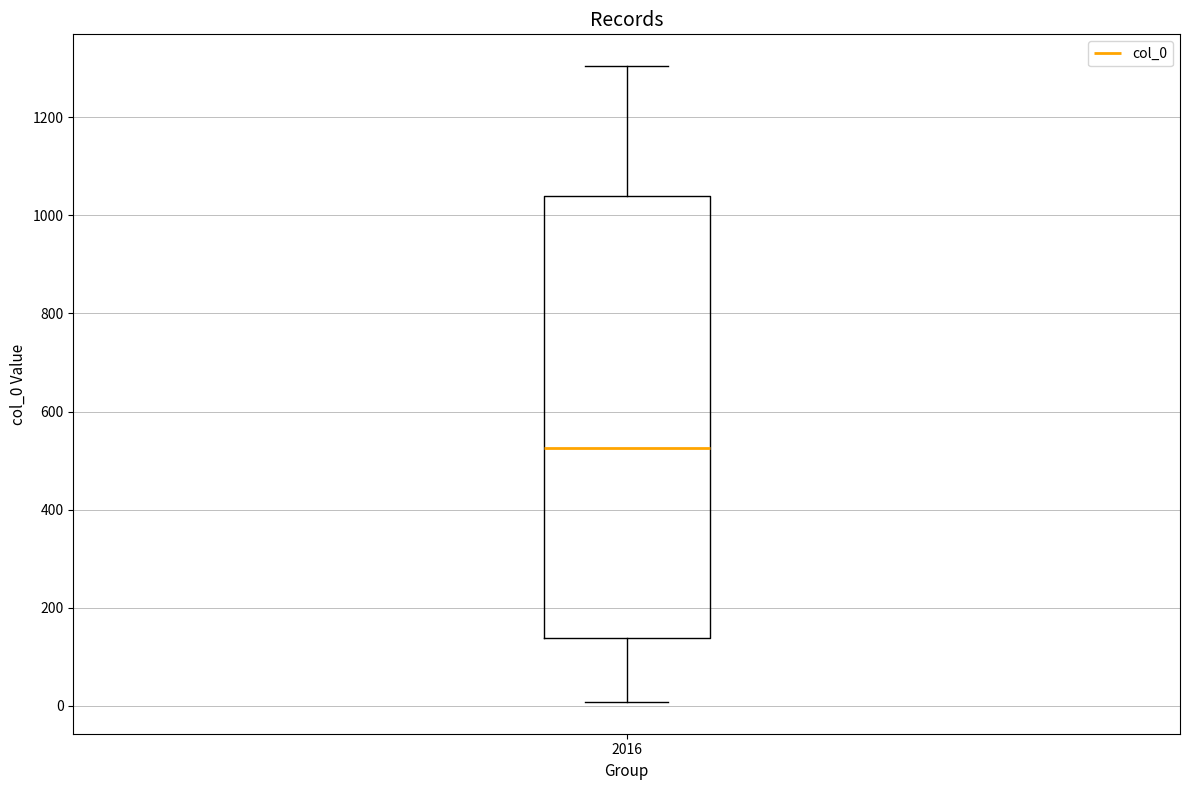

Transcribe this box plot: give where the median line is, the range the box spans, and where the two whiskers end, as read against the y-axis. The values are not printed on the chart, so give them approximately, as read against the axis.

median 520, box 140 to 1040, whiskers 0 to 1300